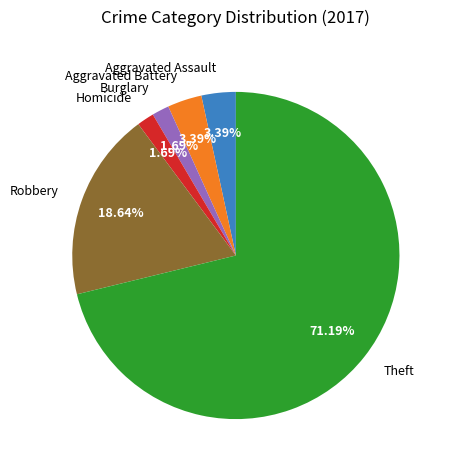

Is there any slice that represents more than half of the pie?

Yes